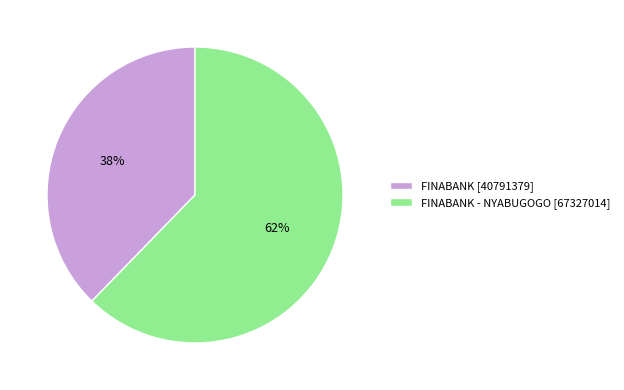

Approximately how many times larger is the value at FINABANK [40791379] compared to FINABANK - NYABUGOGO [67327014]?

0.6